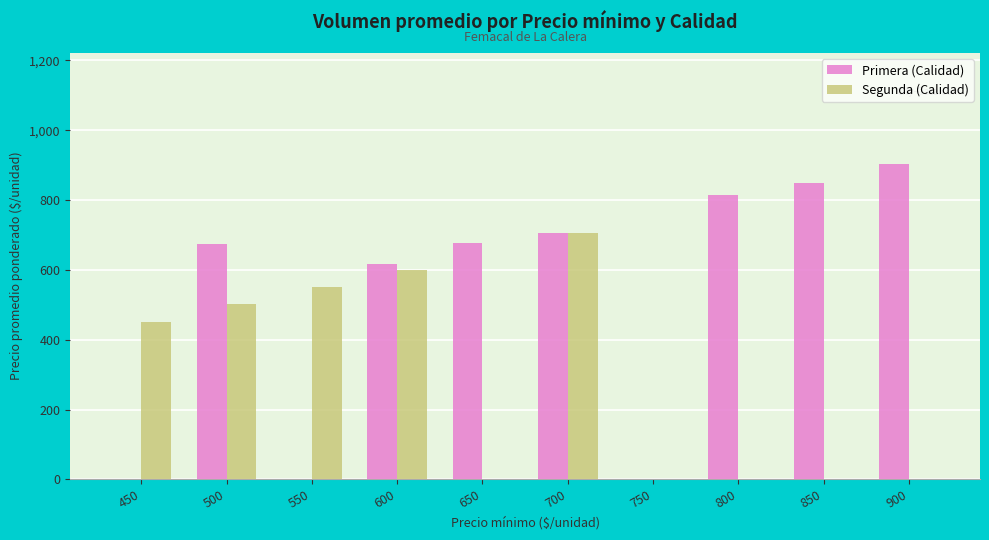

At which category is the sum across all series the highest?

700